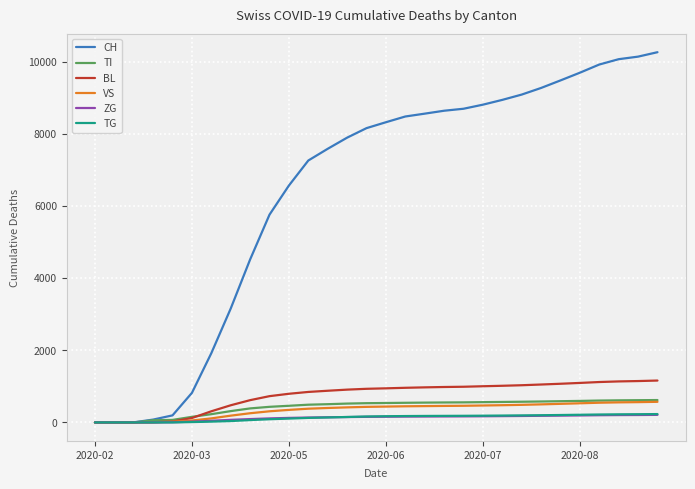

Which series has the largest range (max minus min)?

CH